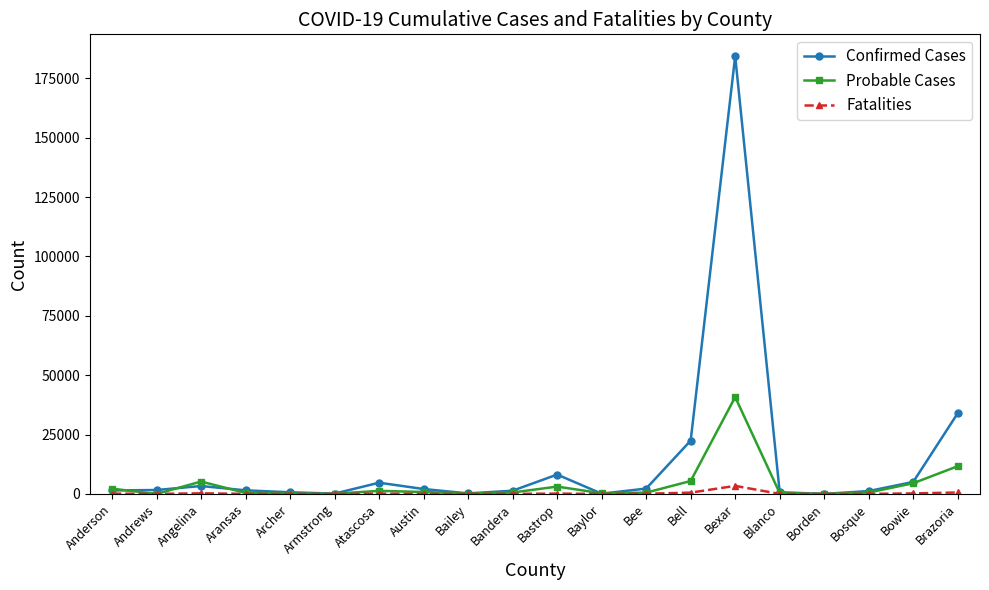

What is the label of the 17th point from the right?

Aransas